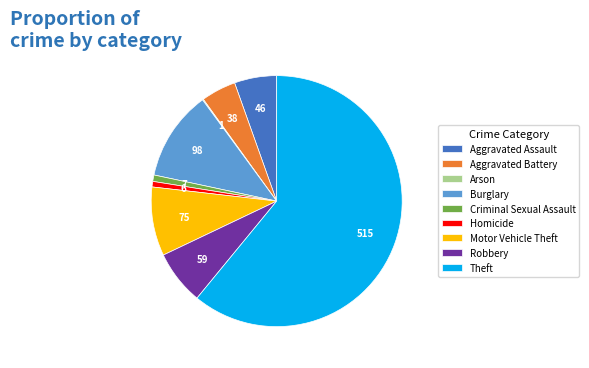

Do Aggravated Assault and Robbery together represent more than half of the pie?

No